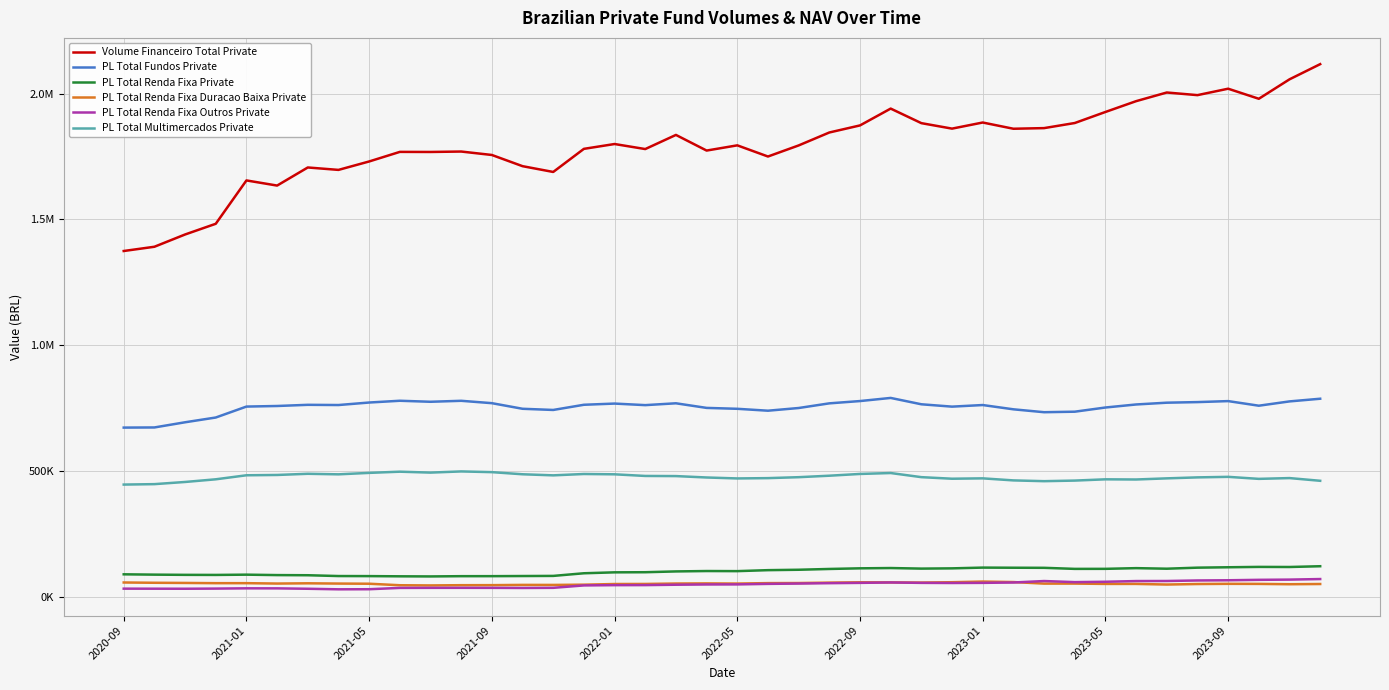

Does the chart display data point markers on the line(s)?

No